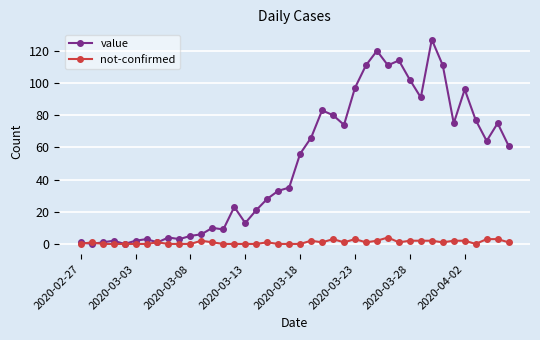

Which series has the largest total across all categories?

value